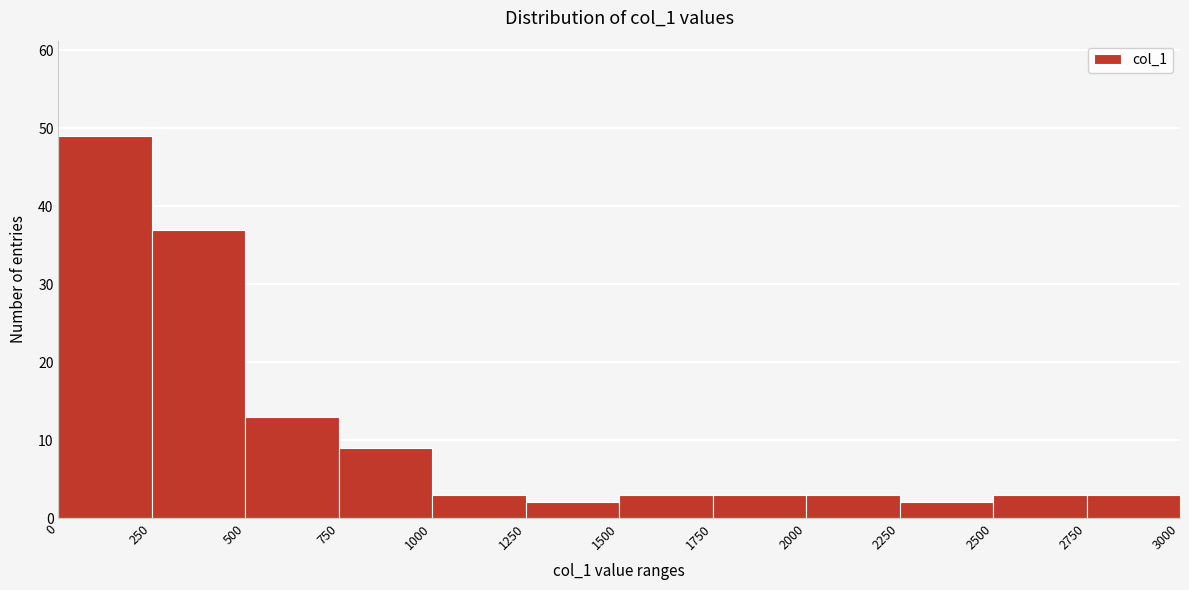

Over which range of the x-axis is the bar tallest?

0 to 250